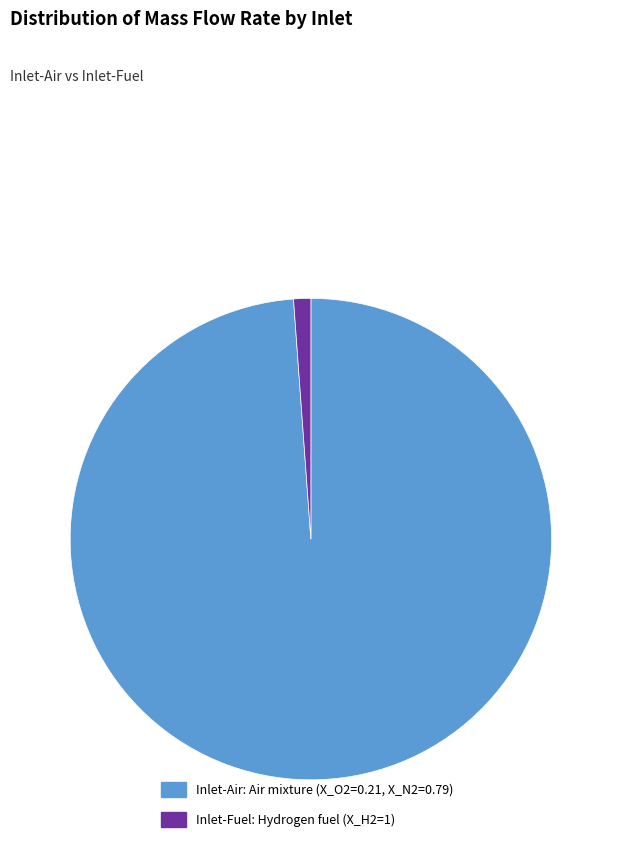

What is the largest slice in the pie chart?

Inlet-Air: Air mixture (X_O2=0.21, X_N2=0.79)